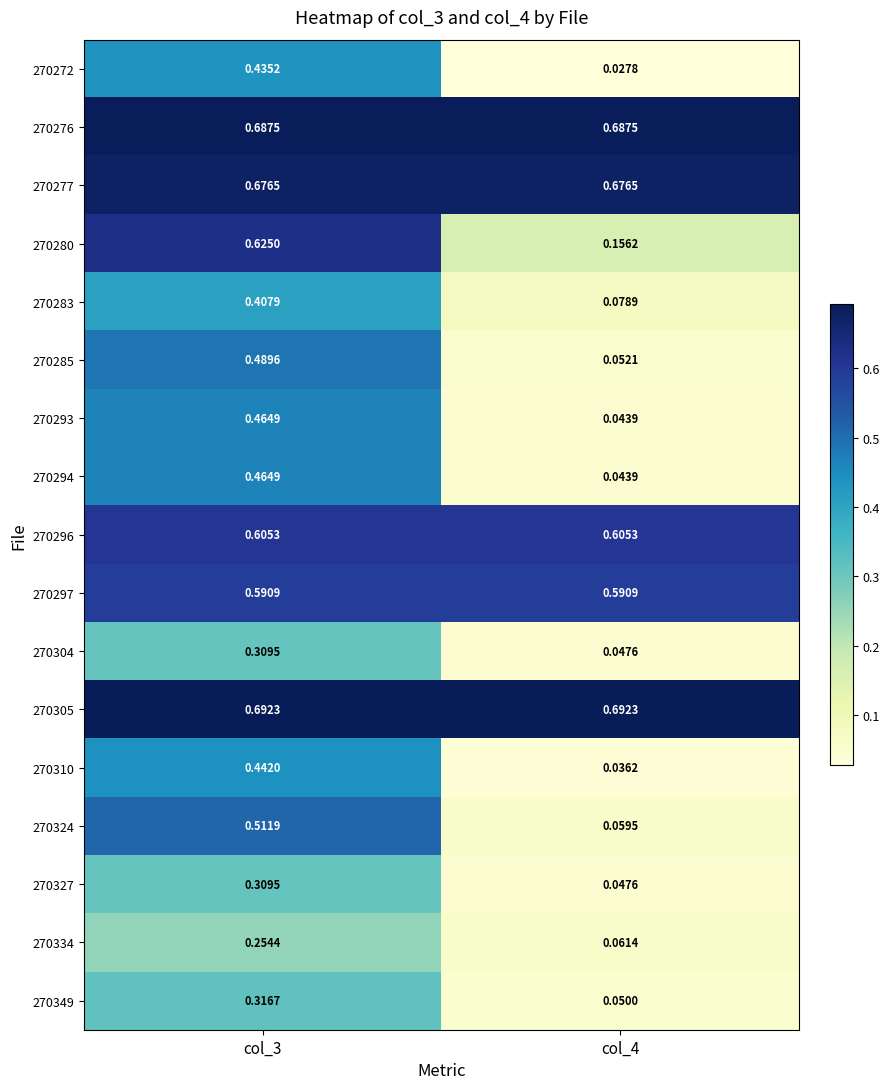

Is the value of 270283 at col_4 greater than the value of 270327 at col_4?

Yes